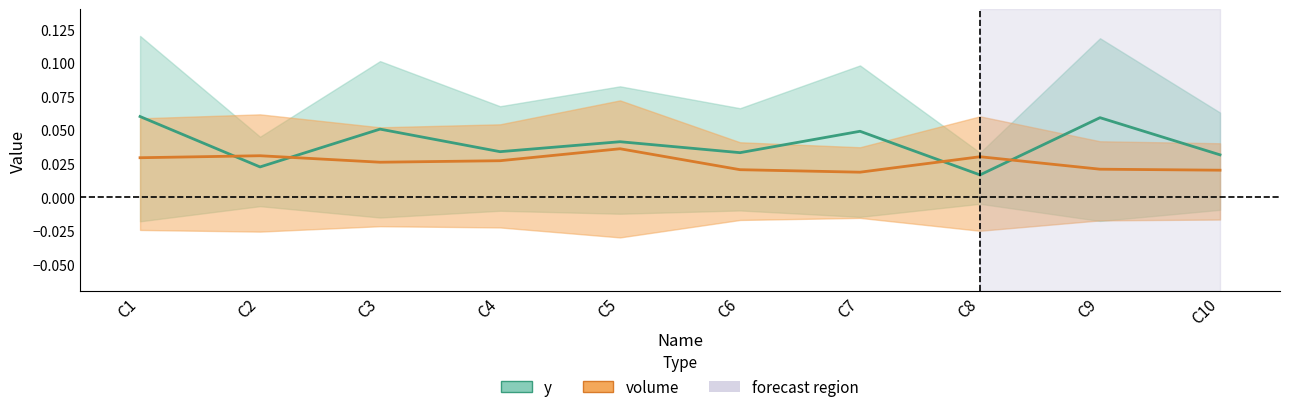

Between C9 and C3, which is larger?

C9